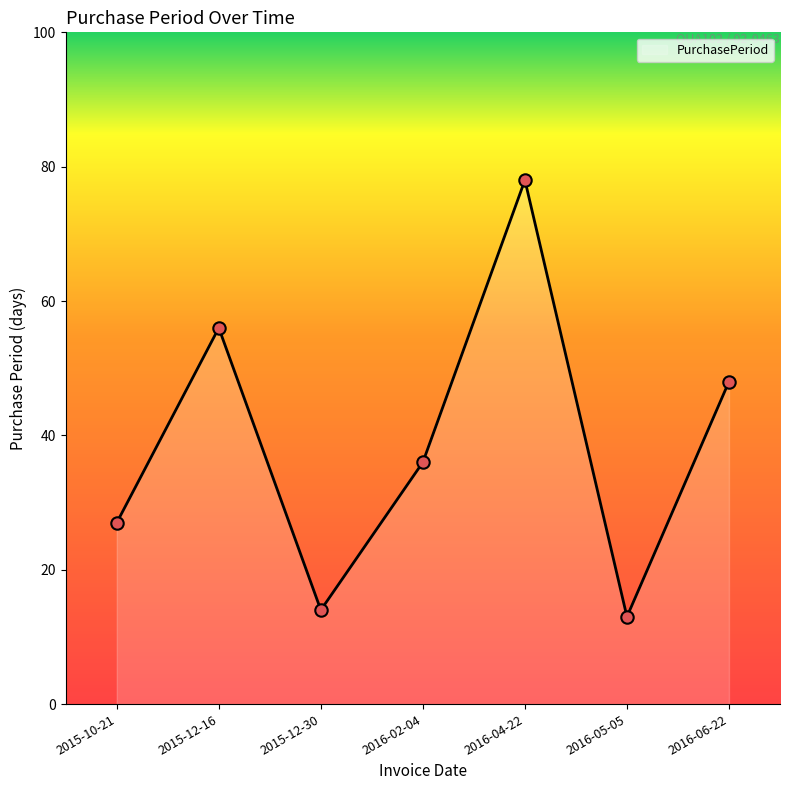

Approximately how many times larger is the value at 2016-06-22 compared to 2015-12-16?

0.9